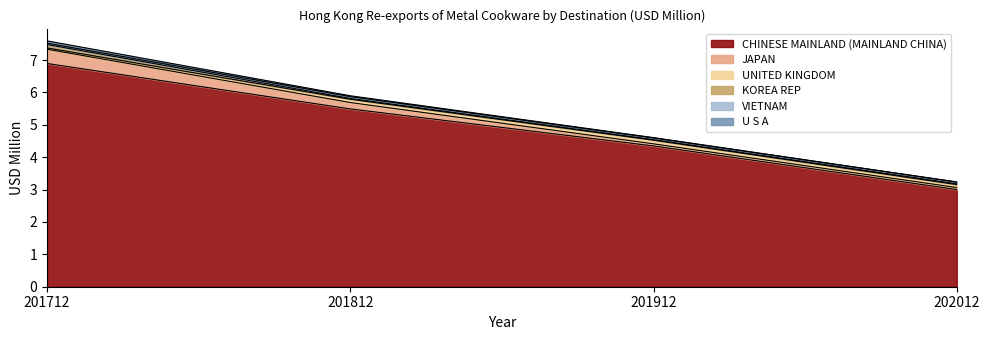

Which has a higher value, 201812 or 201712?

201712